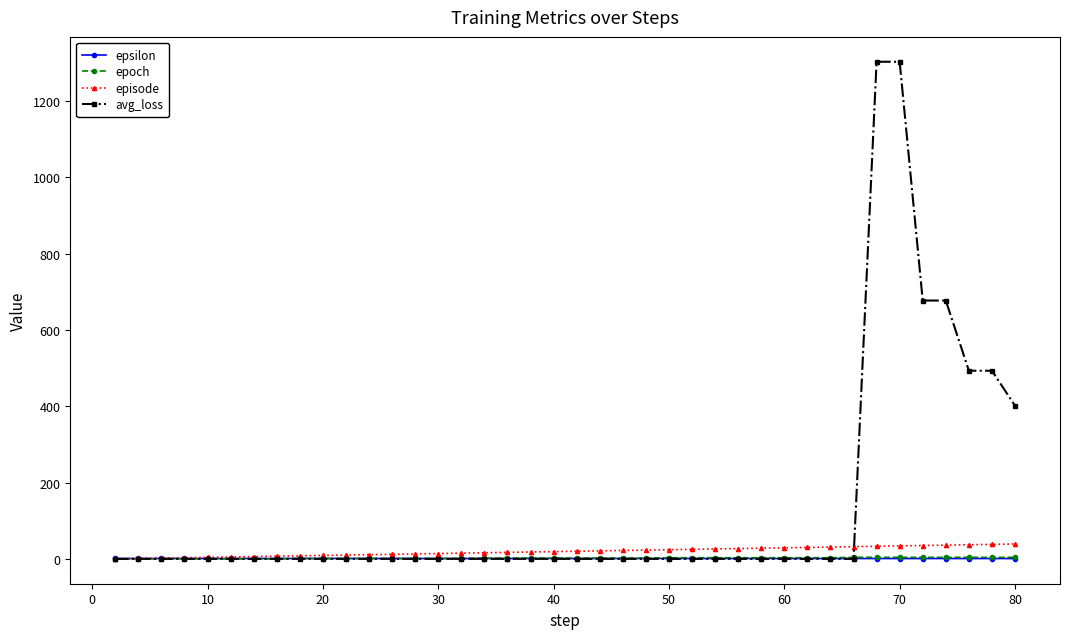

Which series has the largest total across all categories?

avg_loss